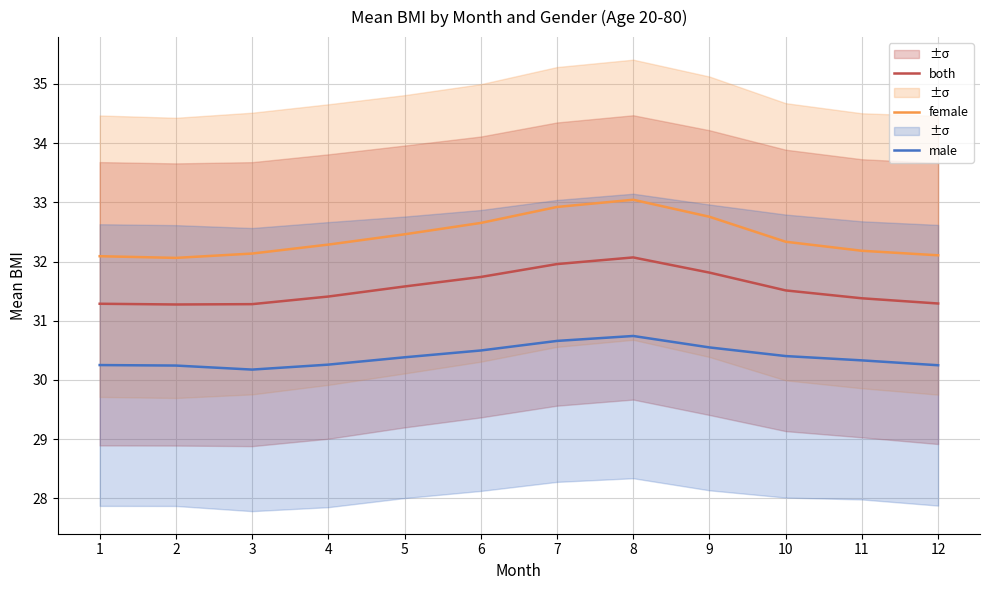

At how many categories does at least one series exceed 32?

12